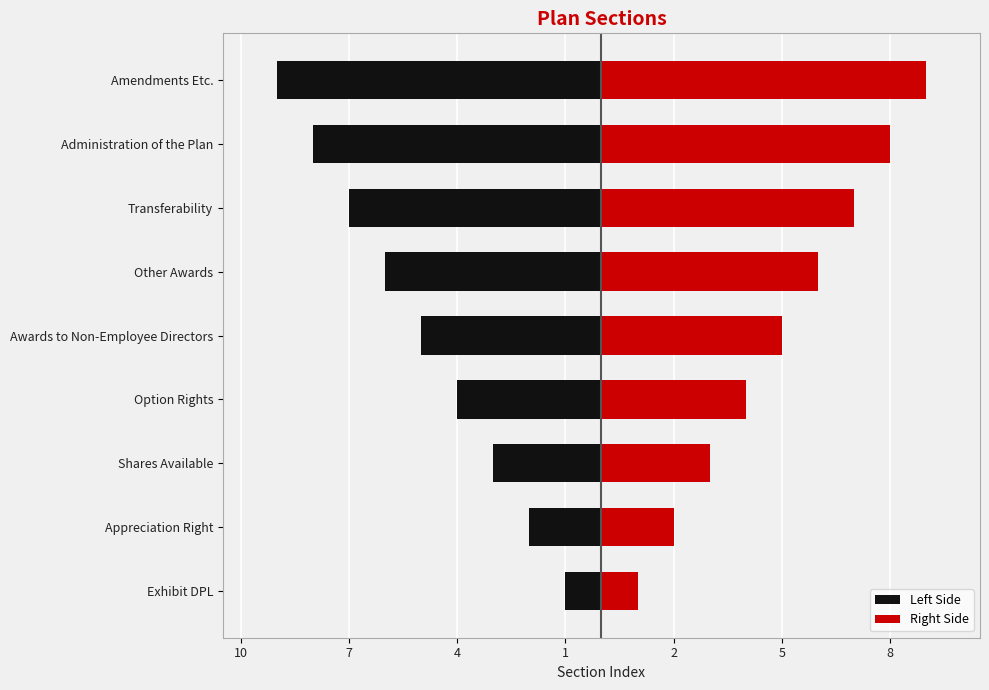

How many data points in Left Side are less than -5?

4